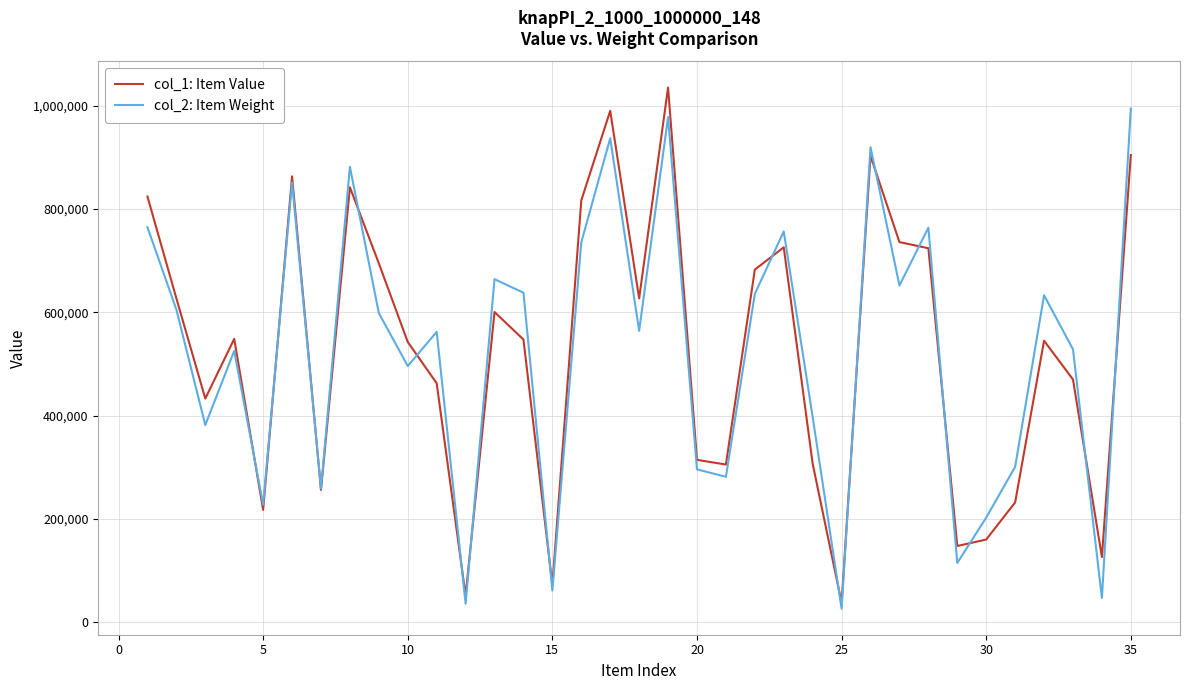

What is the minimum value shown in the chart?

26162